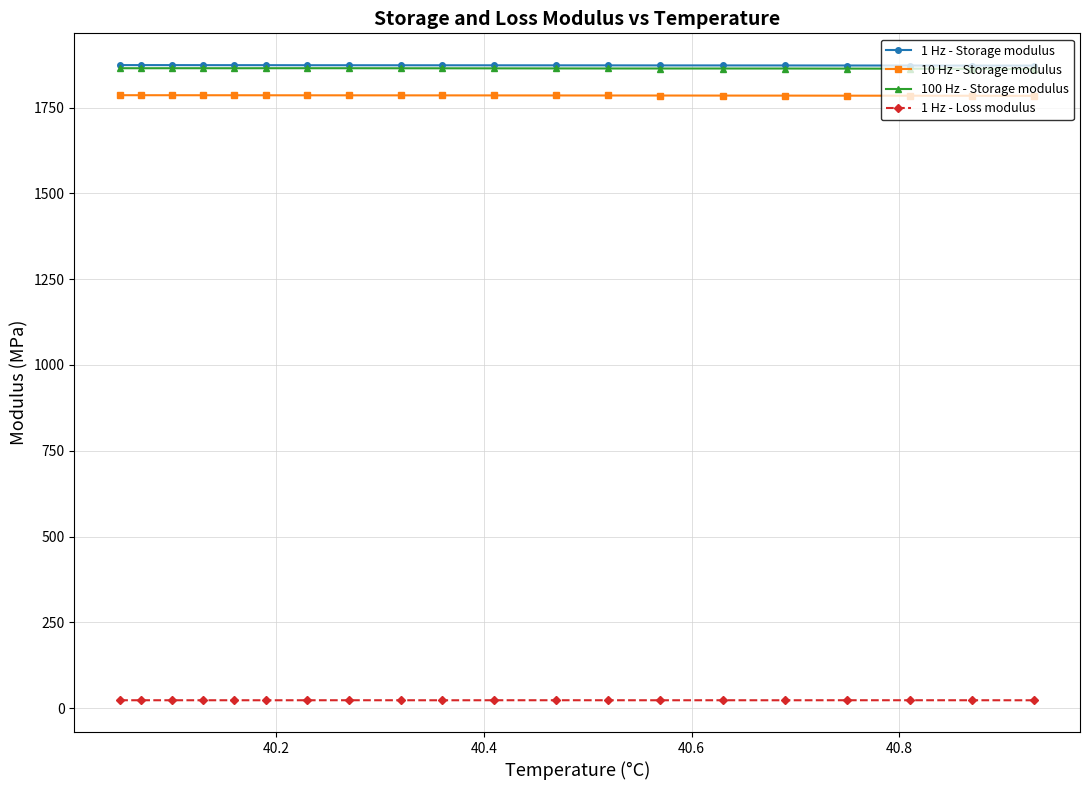

What is the average value of the 100 Hz - Storage modulus series?

1864.1